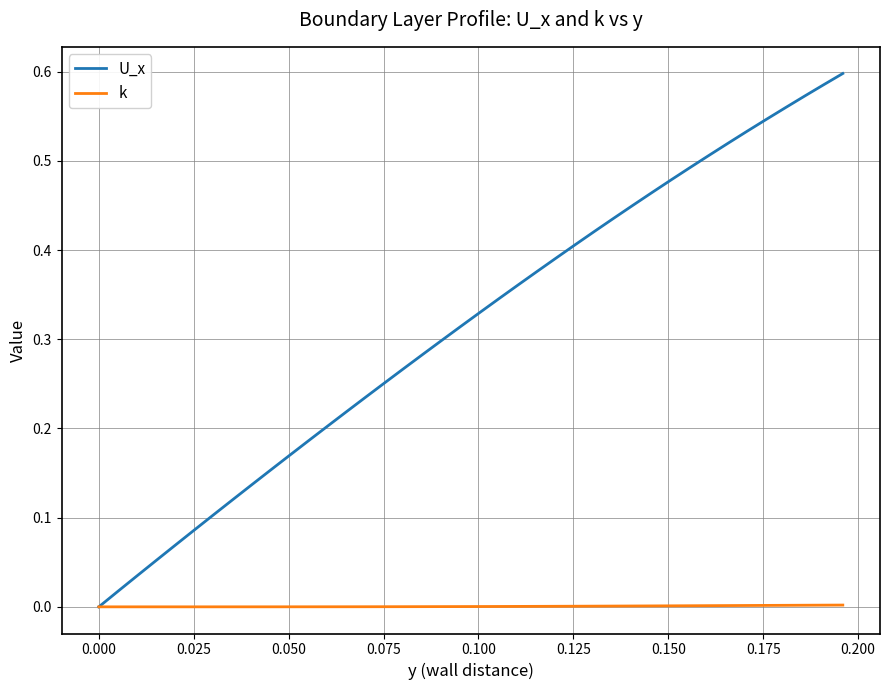

Which series has the widest spread of values?

U_x